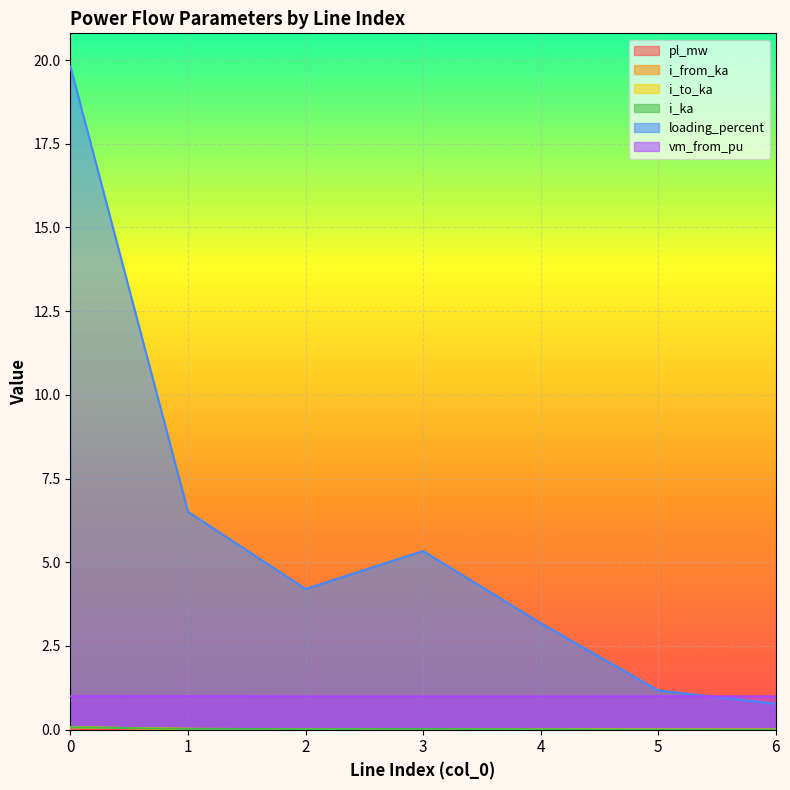

True or false: i_to_ka and loading_percent cross at least once.

False